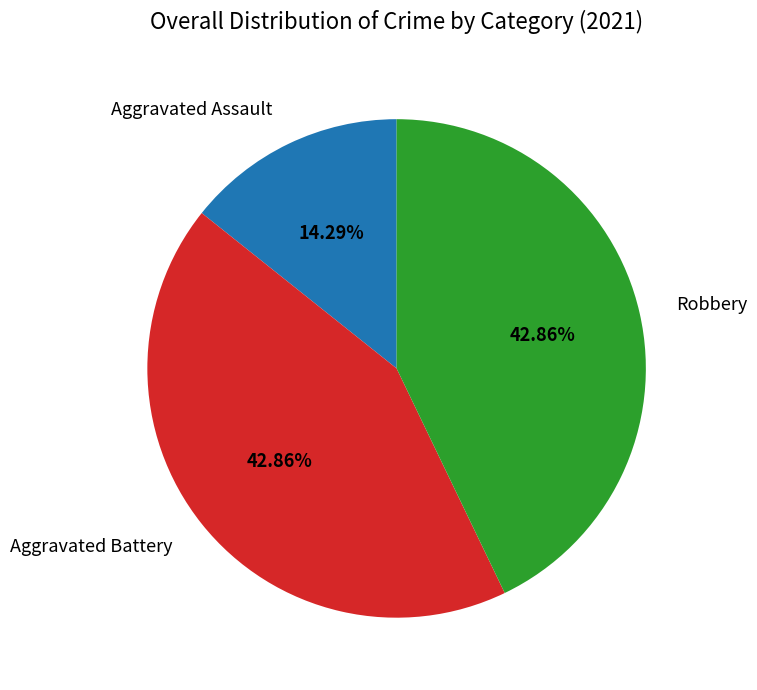

What percentage do Aggravated Battery and Aggravated Assault together represent?

57.1%